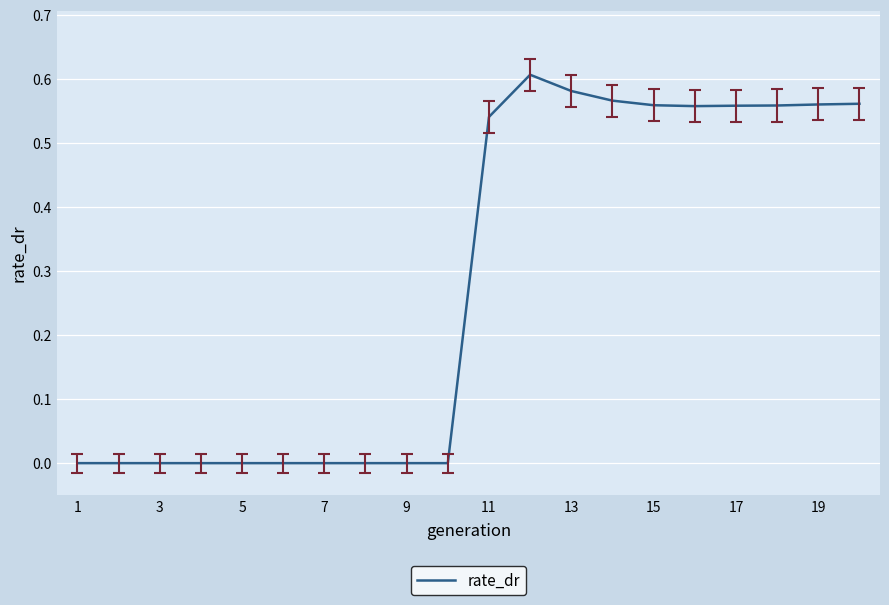

The value at 9 is 0.3. True or false?

False